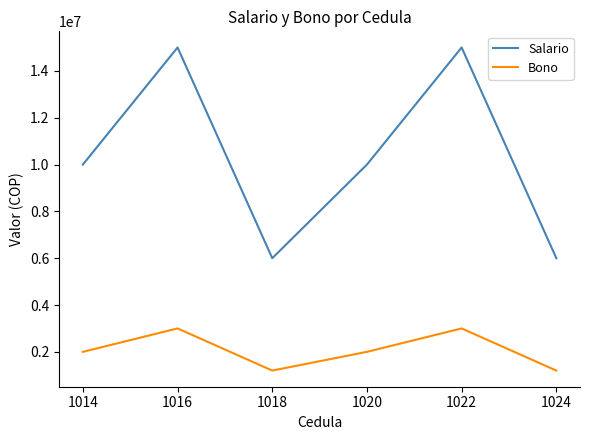

Which series changed the most between 1018 and 1020?

Salario